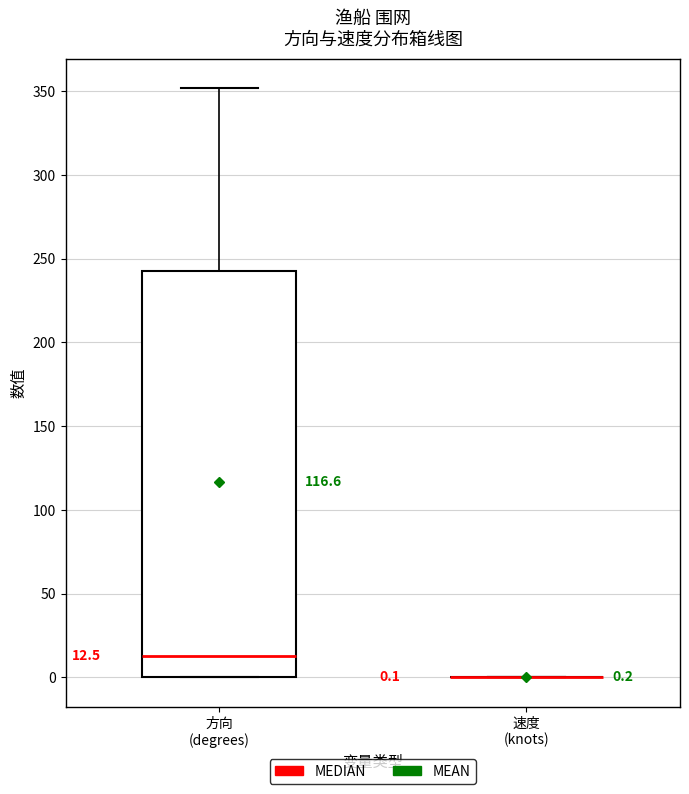

Which box is the tallest, from its lower edge to its upper edge?

方向 (degrees)